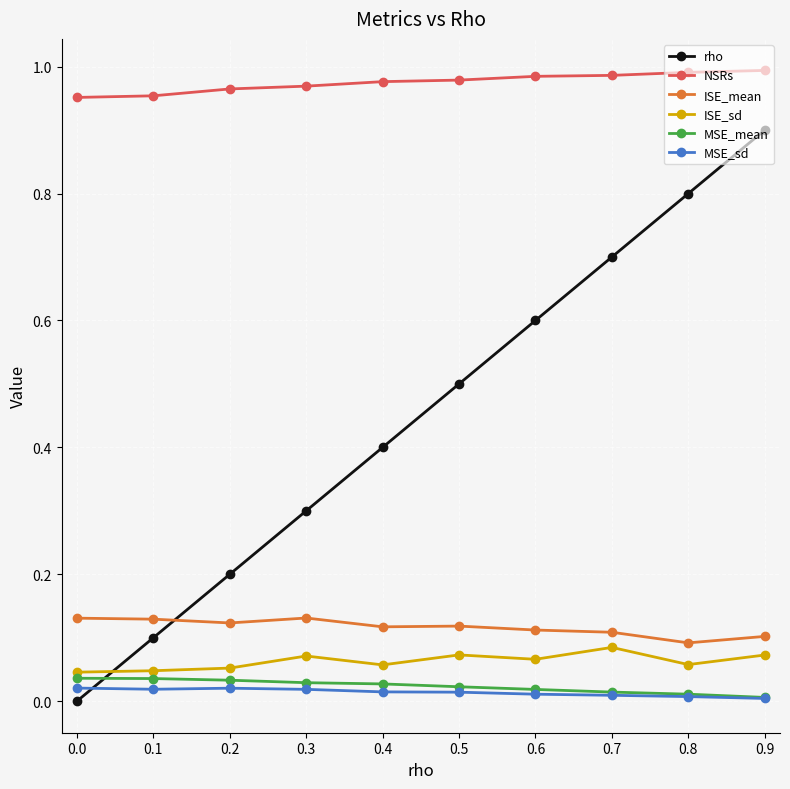

Which series has the largest total across all categories?

NSRs